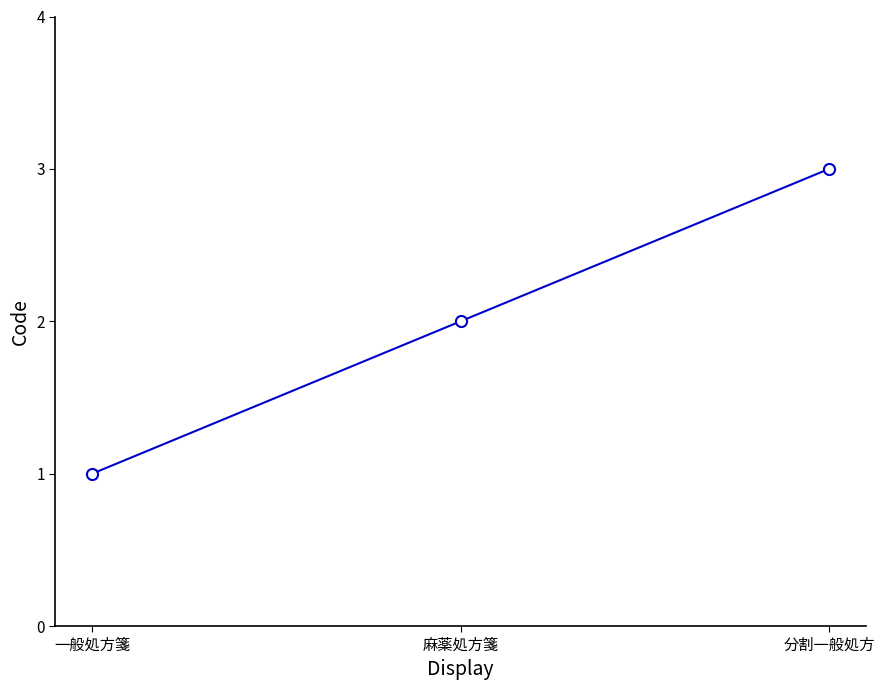

What is the maximum value shown in the chart?

3